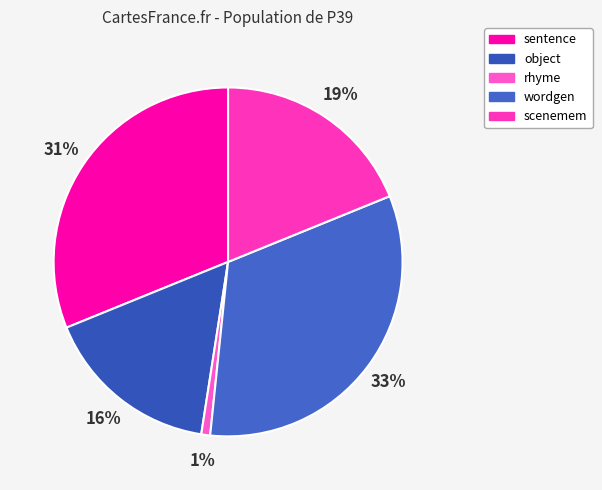

To the nearest percent, what portion does rhyme represent?

1%